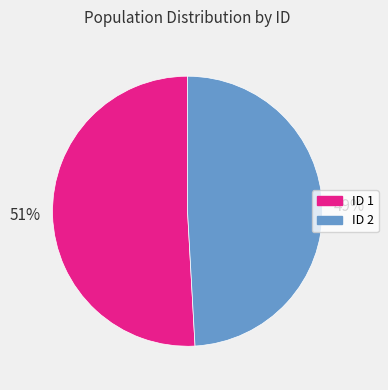

Approximately how many times larger is the value at ID 1 compared to ID 2?

1.0